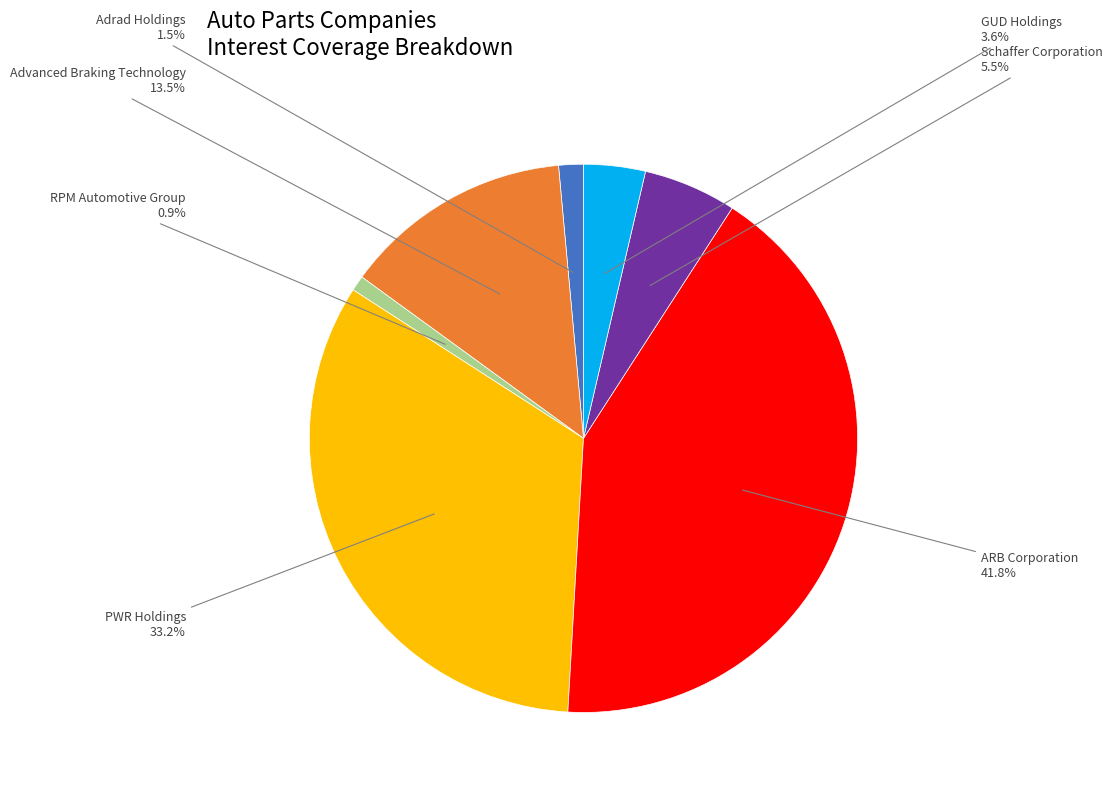

Is PWR Holdings the majority of the pie?

No